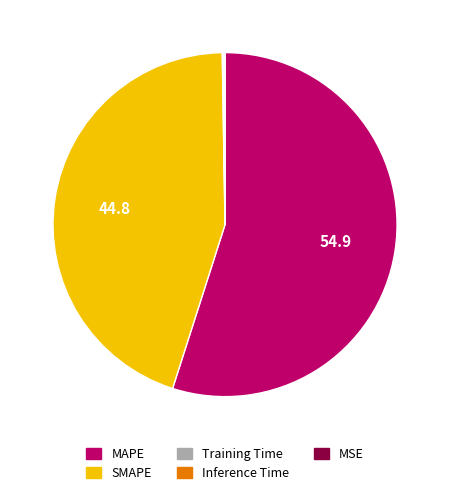

Does SMAPE represent more than half of the total?

No